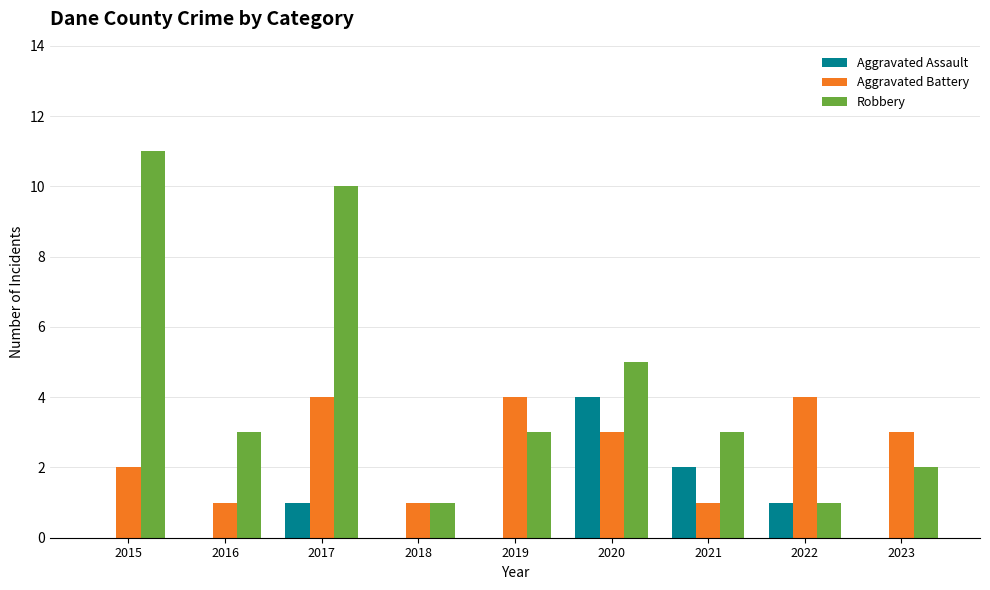

What are all the series names shown in the legend?

Aggravated Assault, Aggravated Battery, Robbery